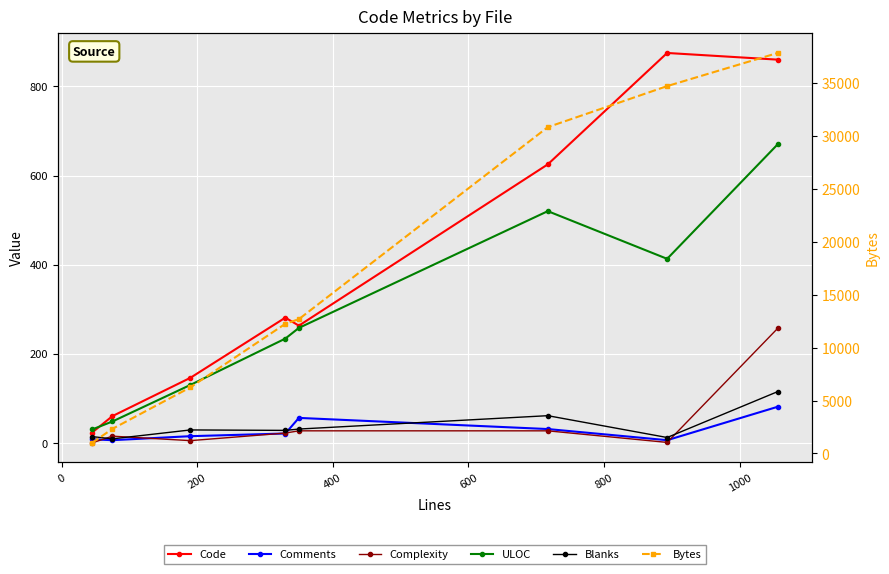

What is the greatest value displayed?

37850